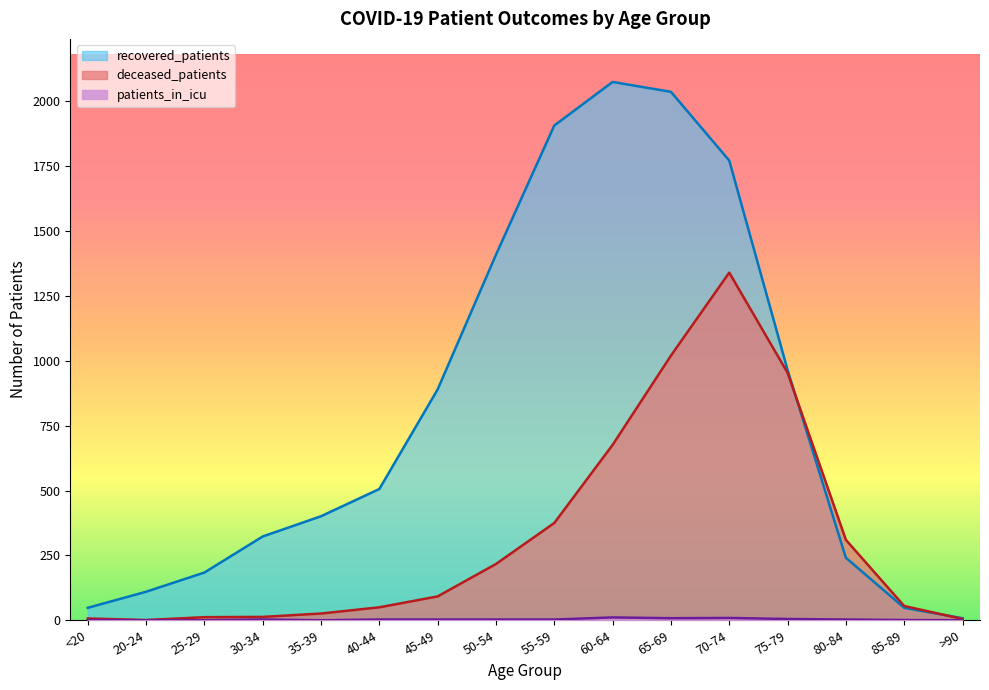

Which series has the widest spread of values?

recovered_patients